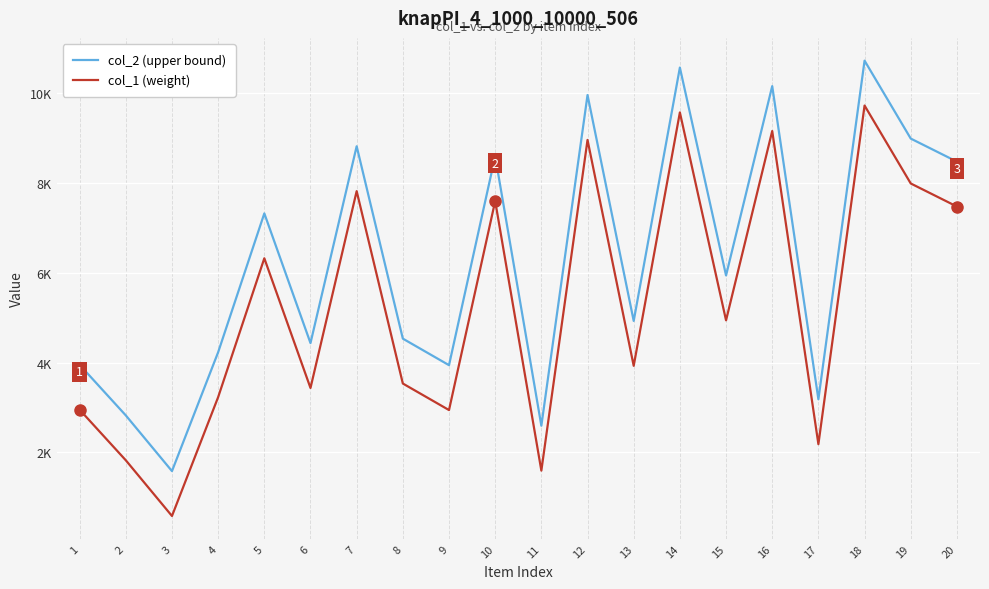

Rank the series at 13 from highest to lowest value.

col_2 (upper bound), col_1 (weight)